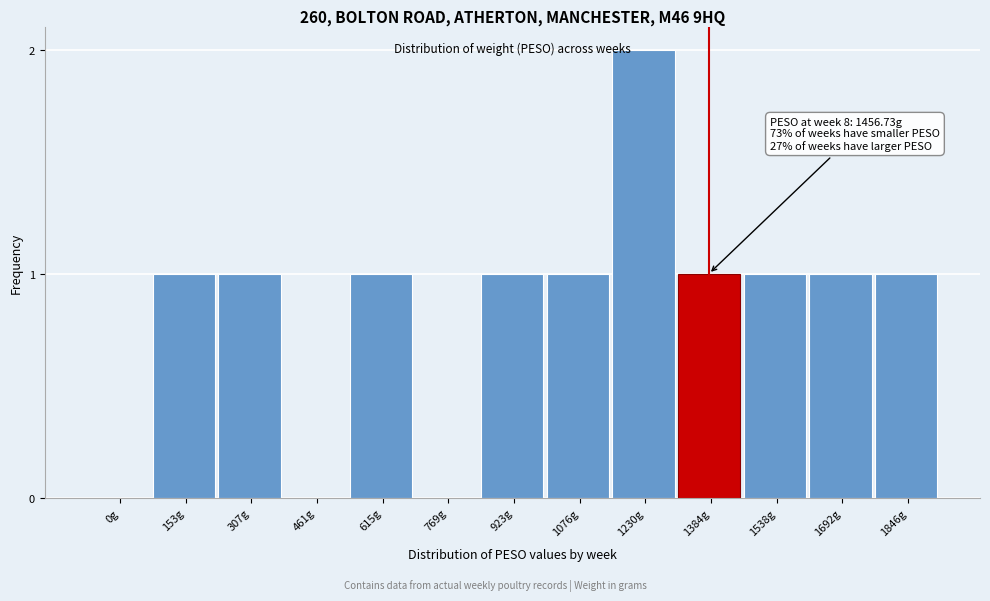

Reading left to right, what are all the values shown in this chart?

0g=0	153g=1	307g=1	461g=0	615g=1	769g=0	923g=1	1076g=1	1230g=2	1384g=1	1538g=1	1692g=1	1846g=1